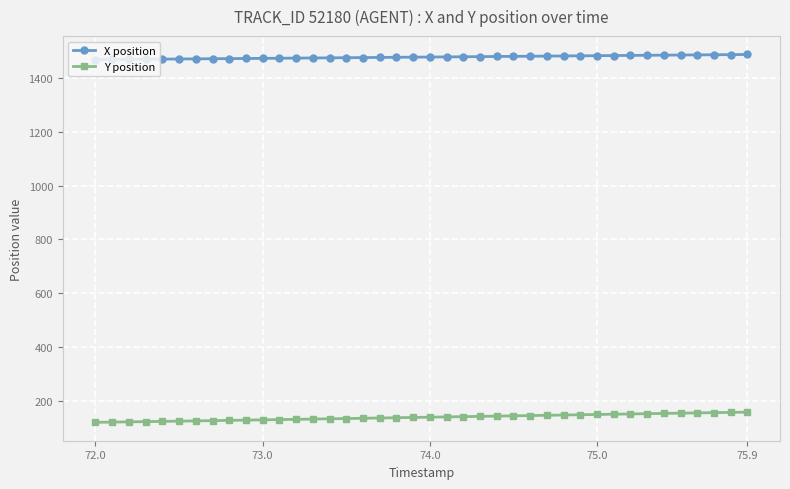

What is the difference between the maximum and minimum values in the Y position series?

38.0